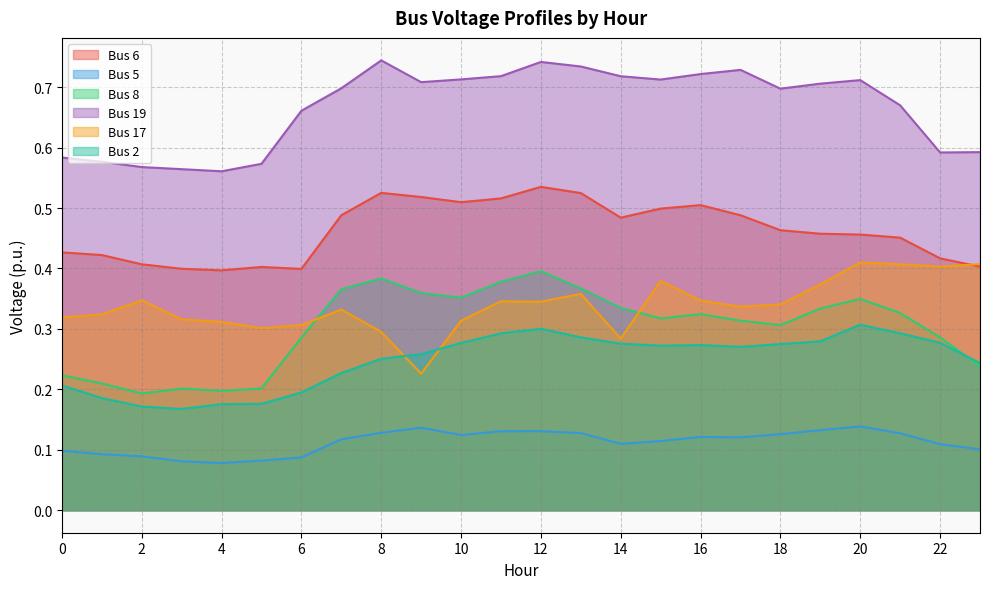

What is the maximum value for Bus 17?

0.4